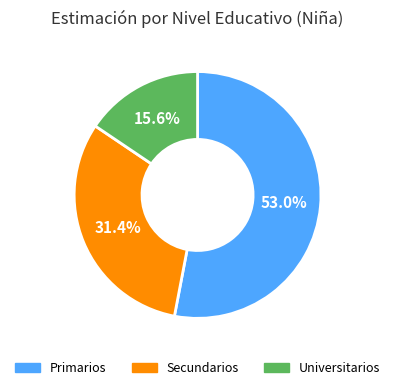

Which slice represents more than half of the pie?

Primarios